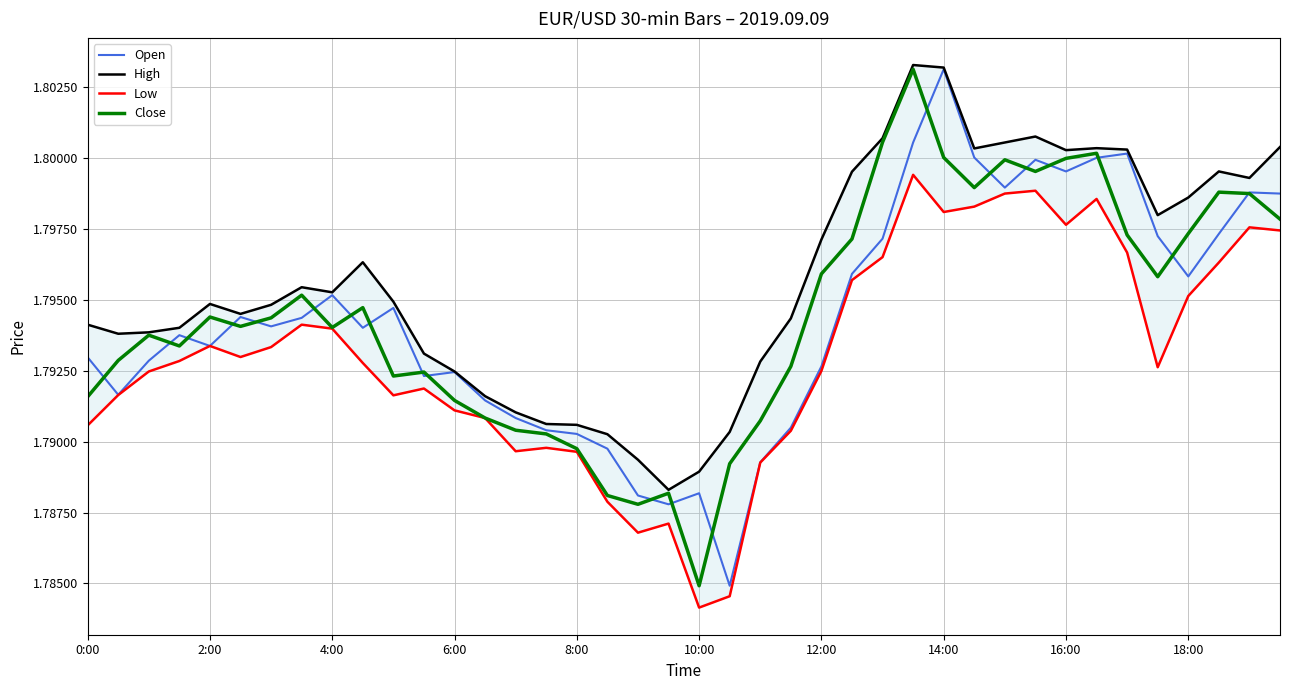

What is the total value across all series at 22?

7.2